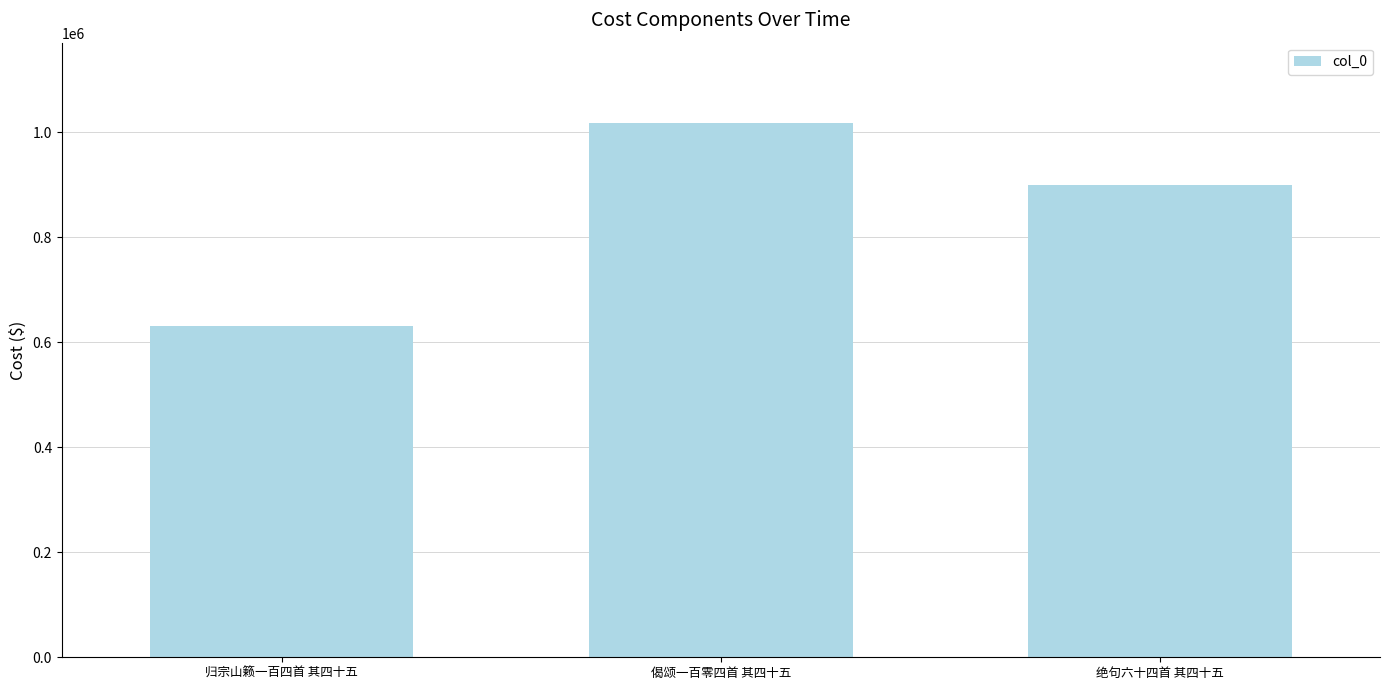

What is the average value?

849117